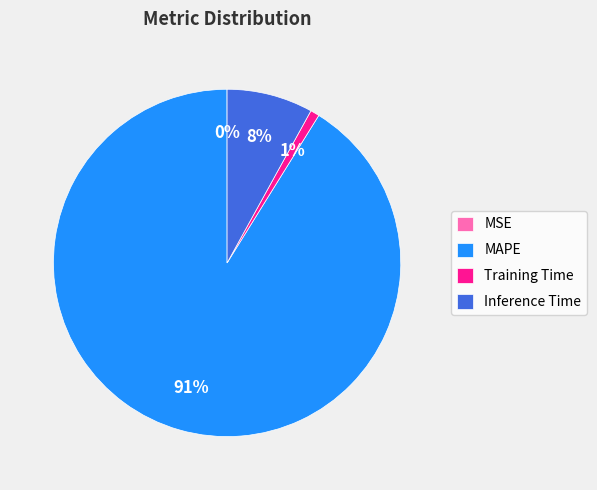

Which category has the biggest portion of the pie?

MAPE